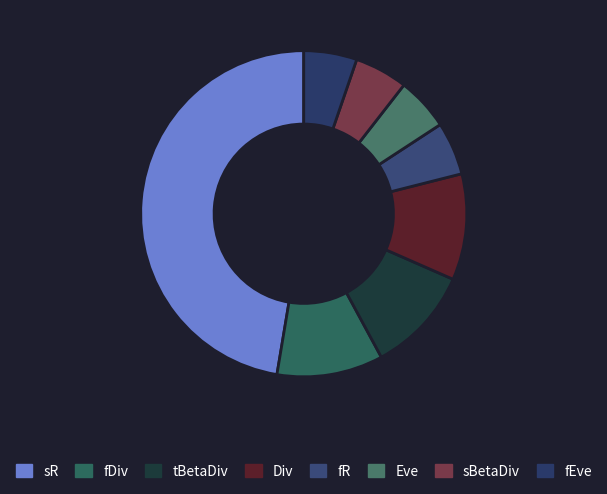

Rank the categories by value from highest to lowest.

sR, fDiv, tBetaDiv, Div, fR, Eve, sBetaDiv, fEve